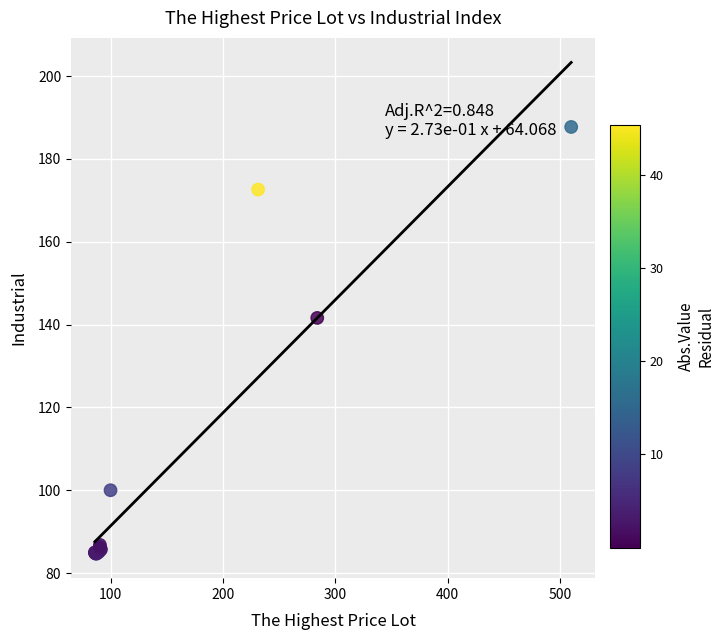

What Y value in the scatter plot is closest to 136?

141.6